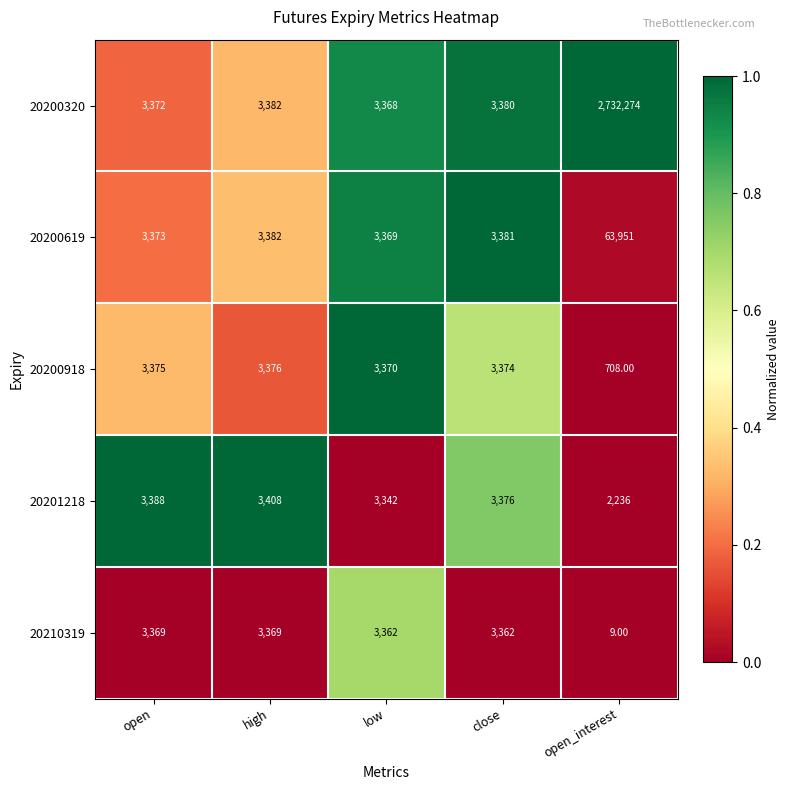

How many distinct data groups are displayed?

5